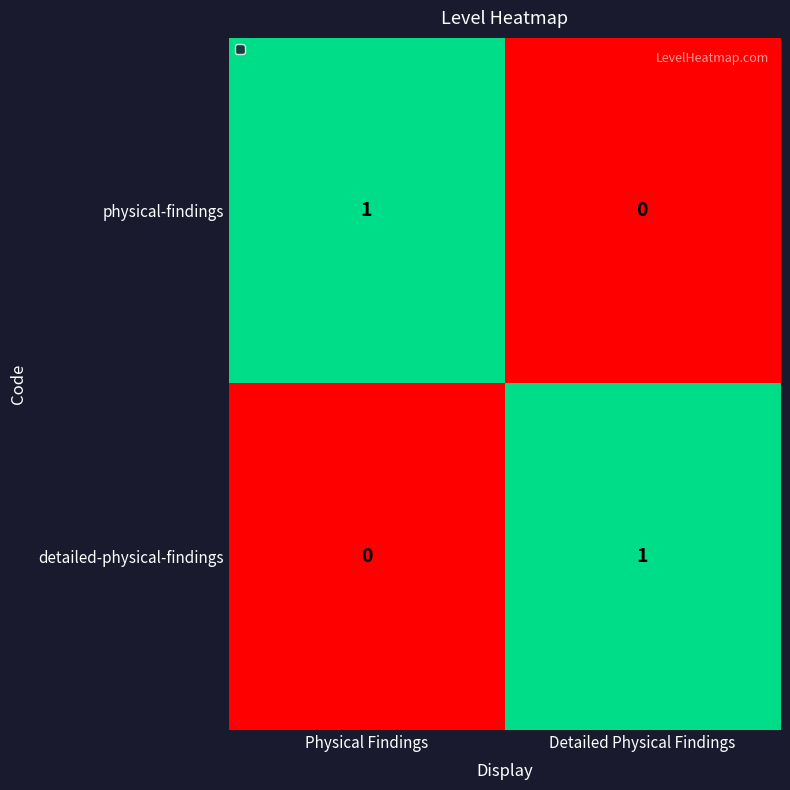

What is the greatest value displayed?

1